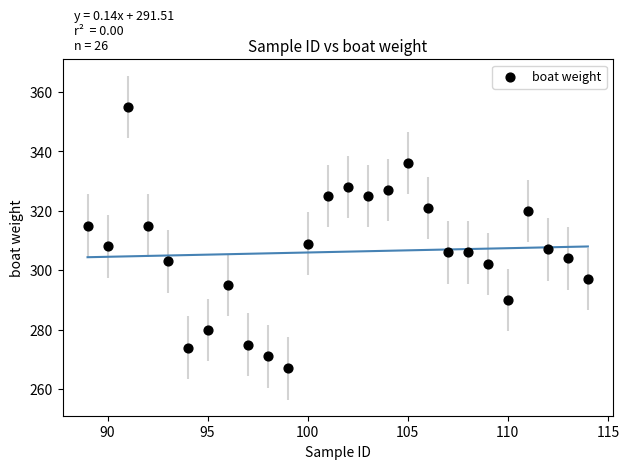

What is the range of X values (max minus min)?

25